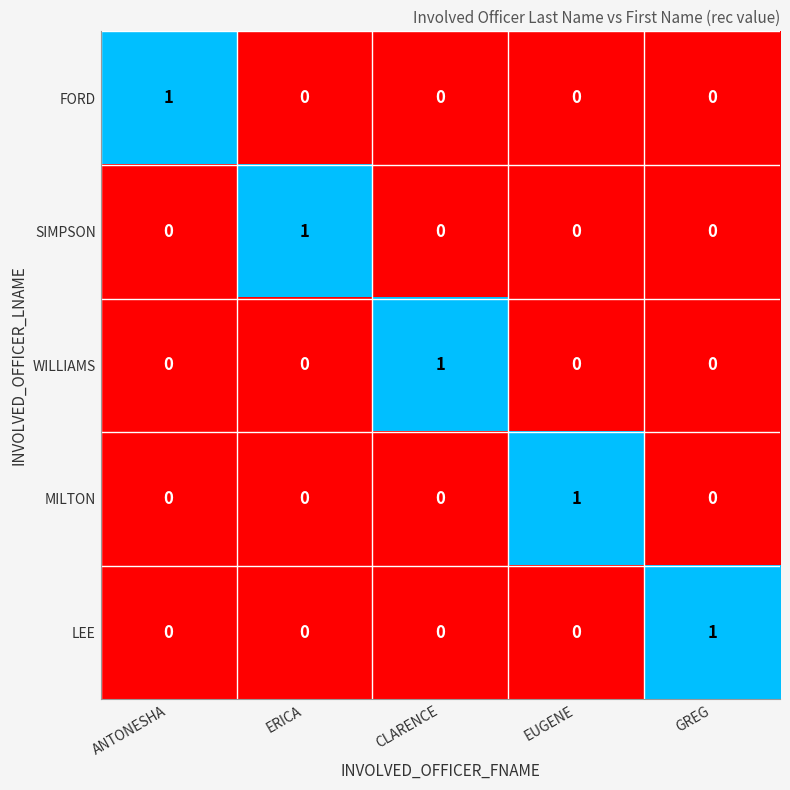

Is the value of LEE at ANTONESHA greater than the value of SIMPSON at ERICA?

No